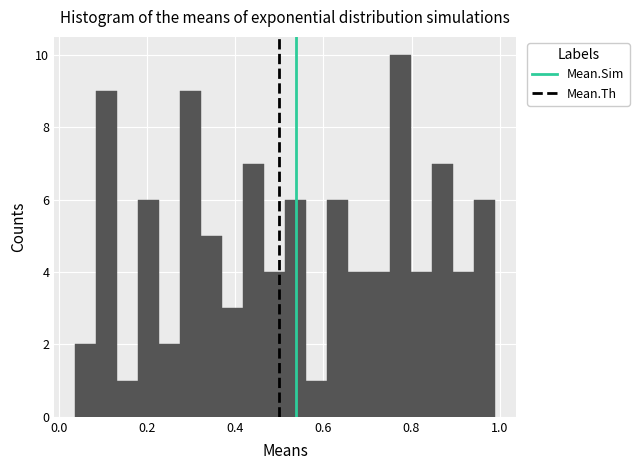

Around what value on the x-axis is the tallest bar? Give the approximate position of its centre, as read against the axis.

0.78